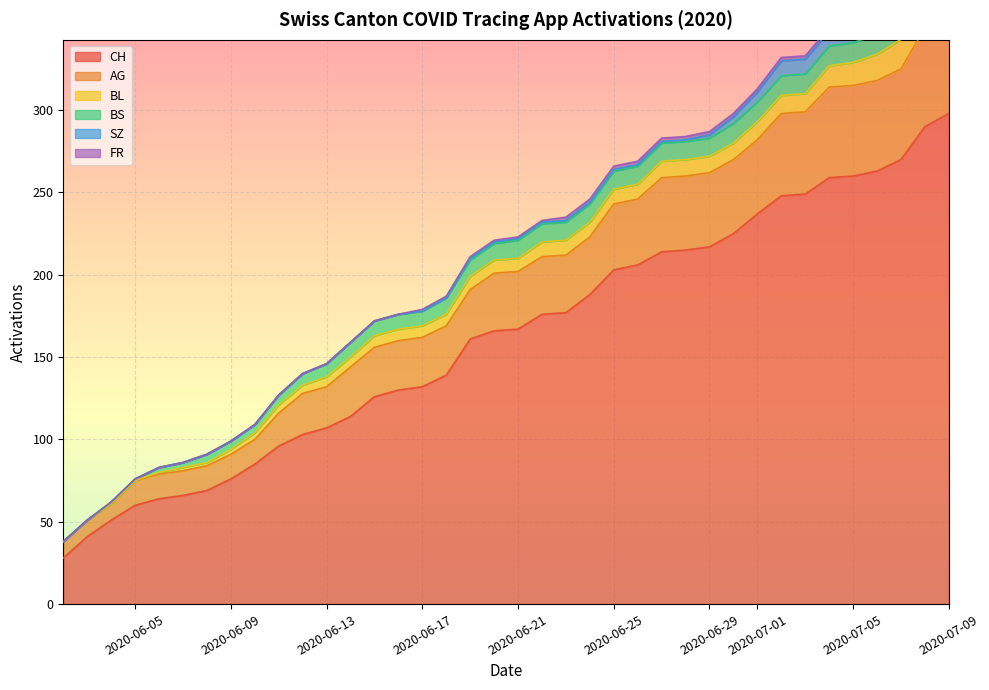

Read the FR value at 6.

2